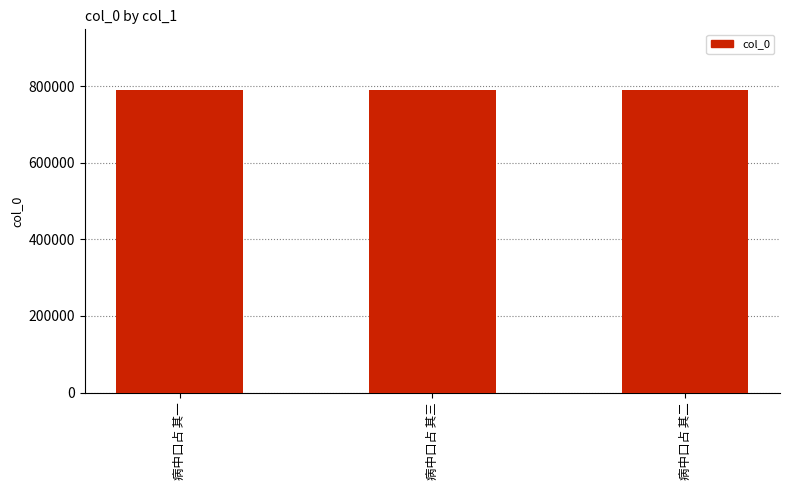

The chart shows a value of 1154793 at 病中口占 其二. True or false?

False